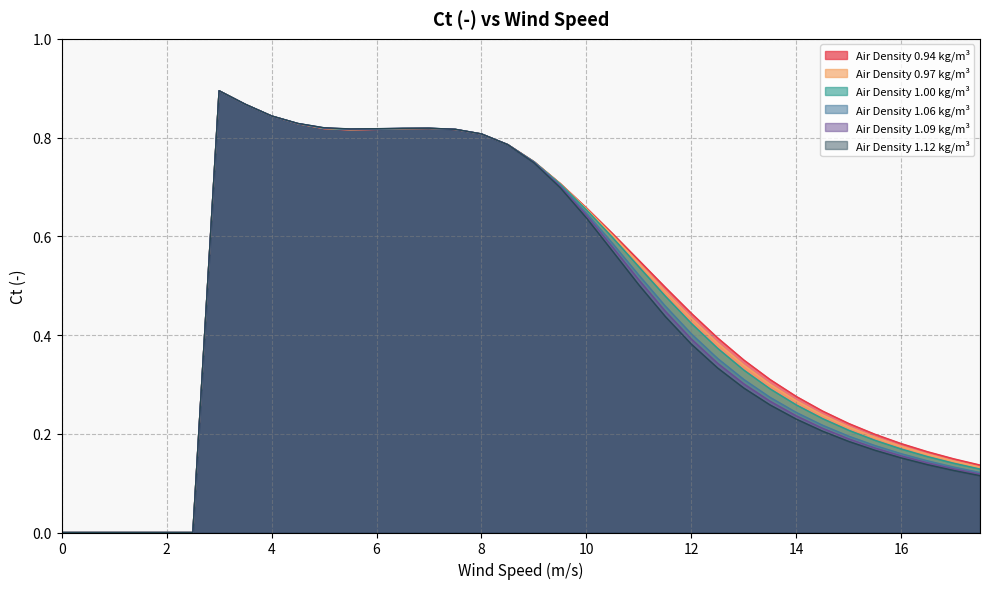

Read the 0.94 value at 3.

0.9